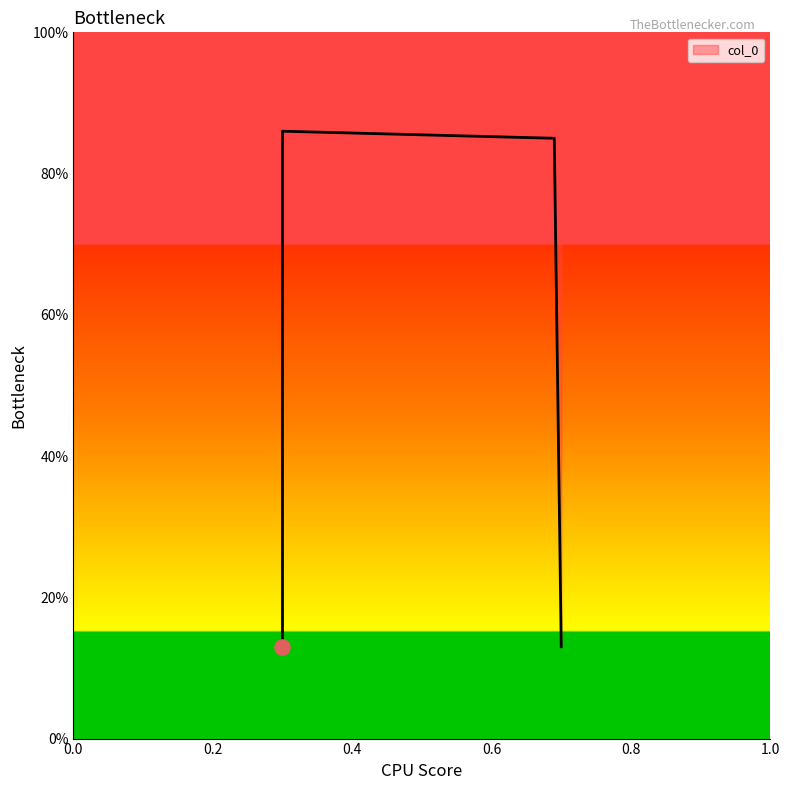

Between 0.7 and 0.69, which is larger?

0.69